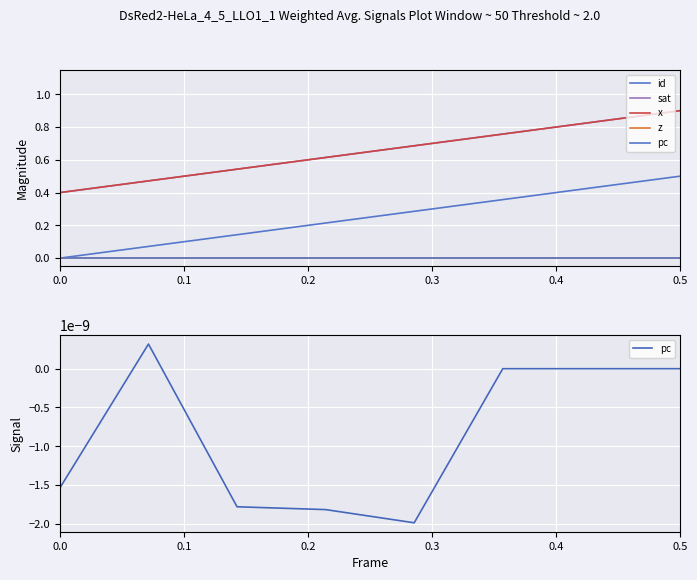

True or false: x has more than 0 points higher than both neighbors.

False